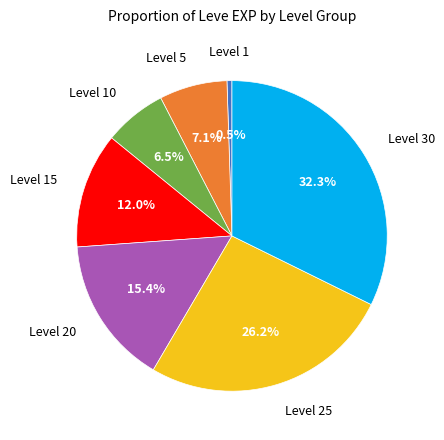

Is there any slice that represents more than half of the pie?

No